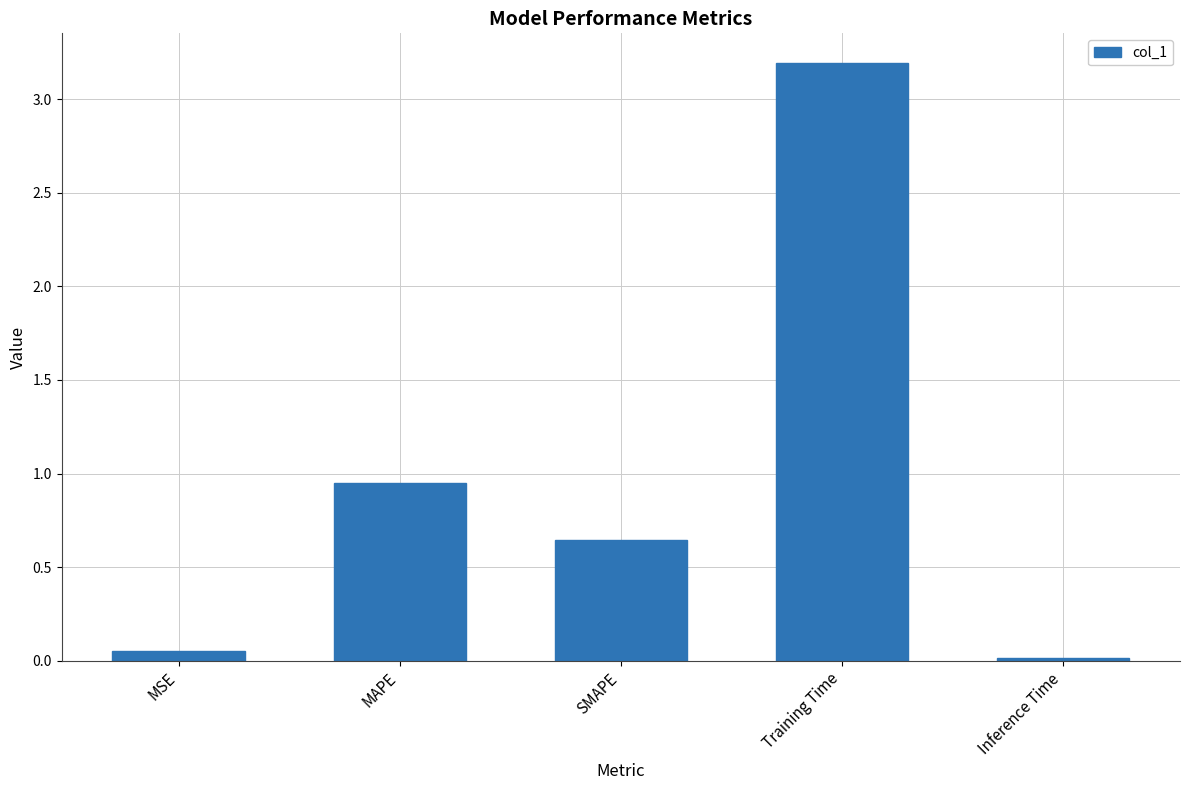

Is it true that the value at Training Time is 3.2?

True